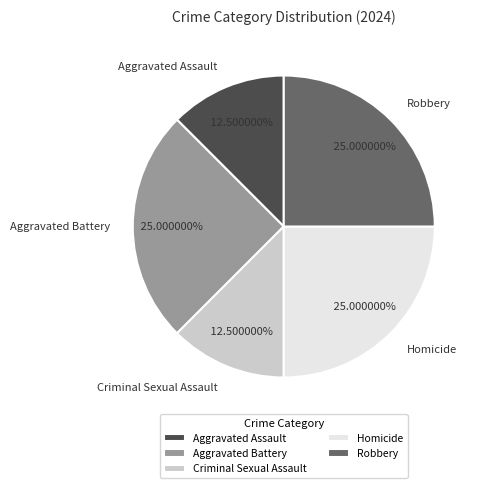

Which has a higher value, Homicide or Criminal Sexual Assault?

Homicide